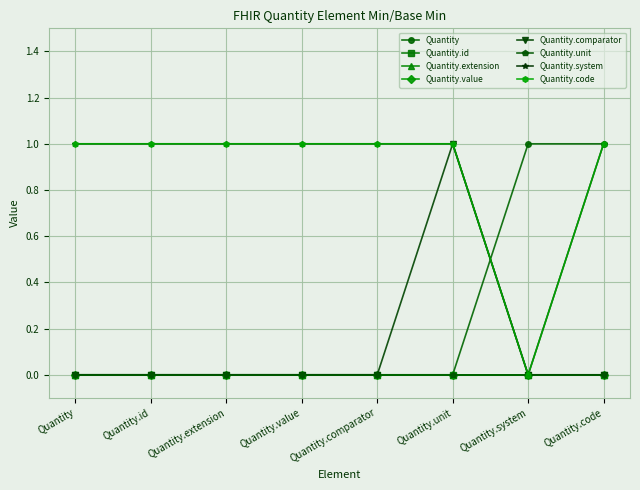

What is the label of the 5th point from the left?

Quantity.comparator